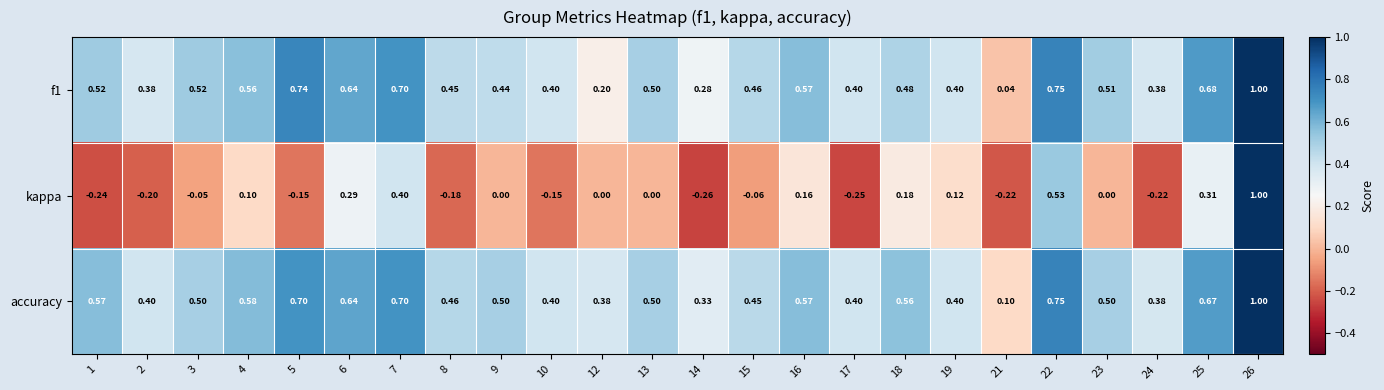

Count the number of categories in the chart.

24